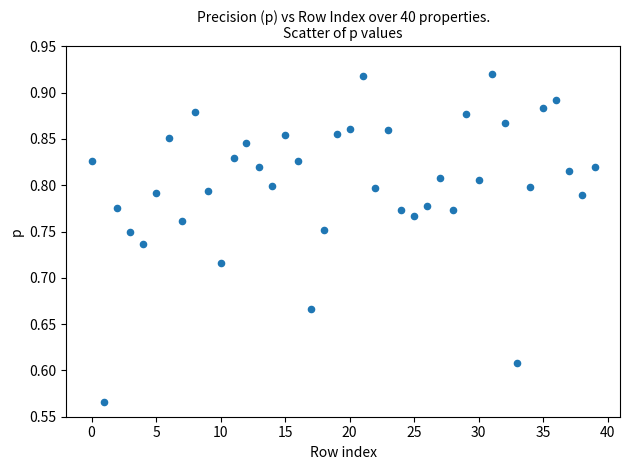

What is the range of Y values (max minus min)?

0.4